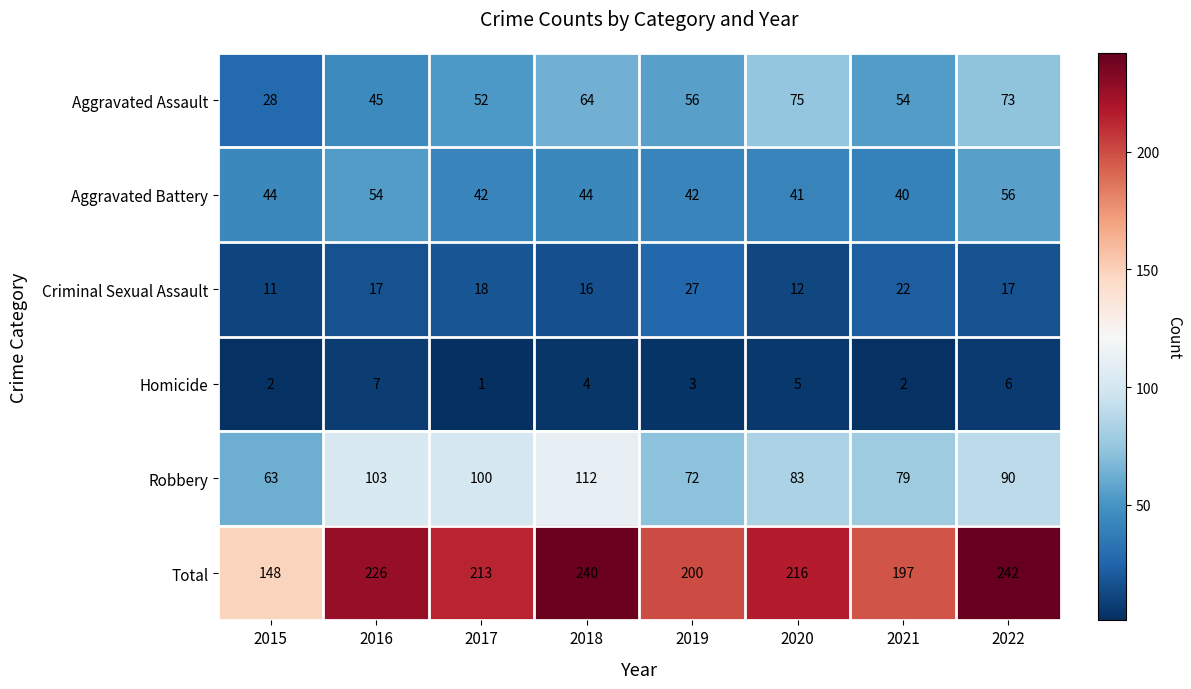

What is the minimum value shown in the chart?

1